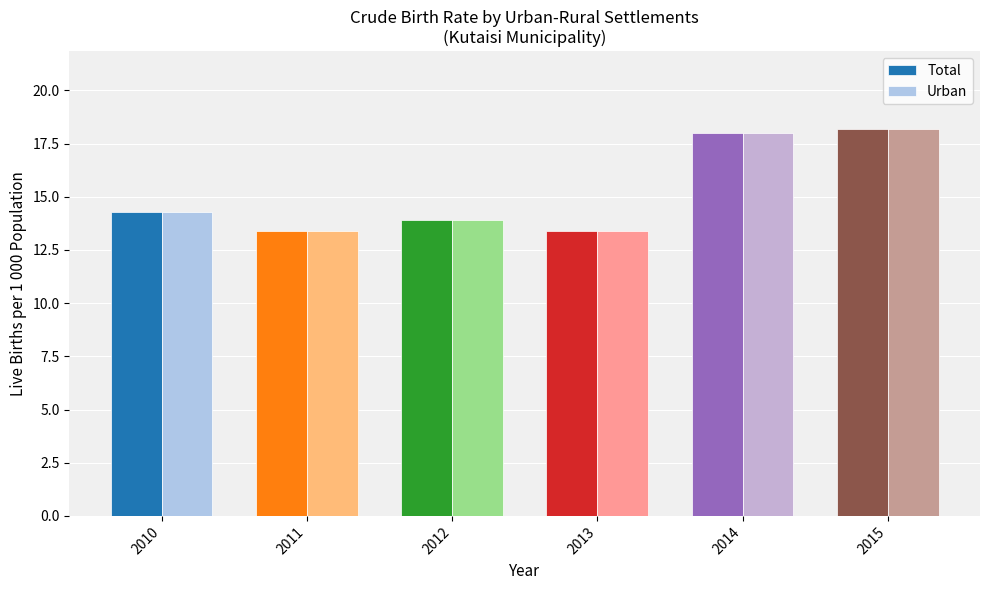

What is the sum of all Urban values?

91.2